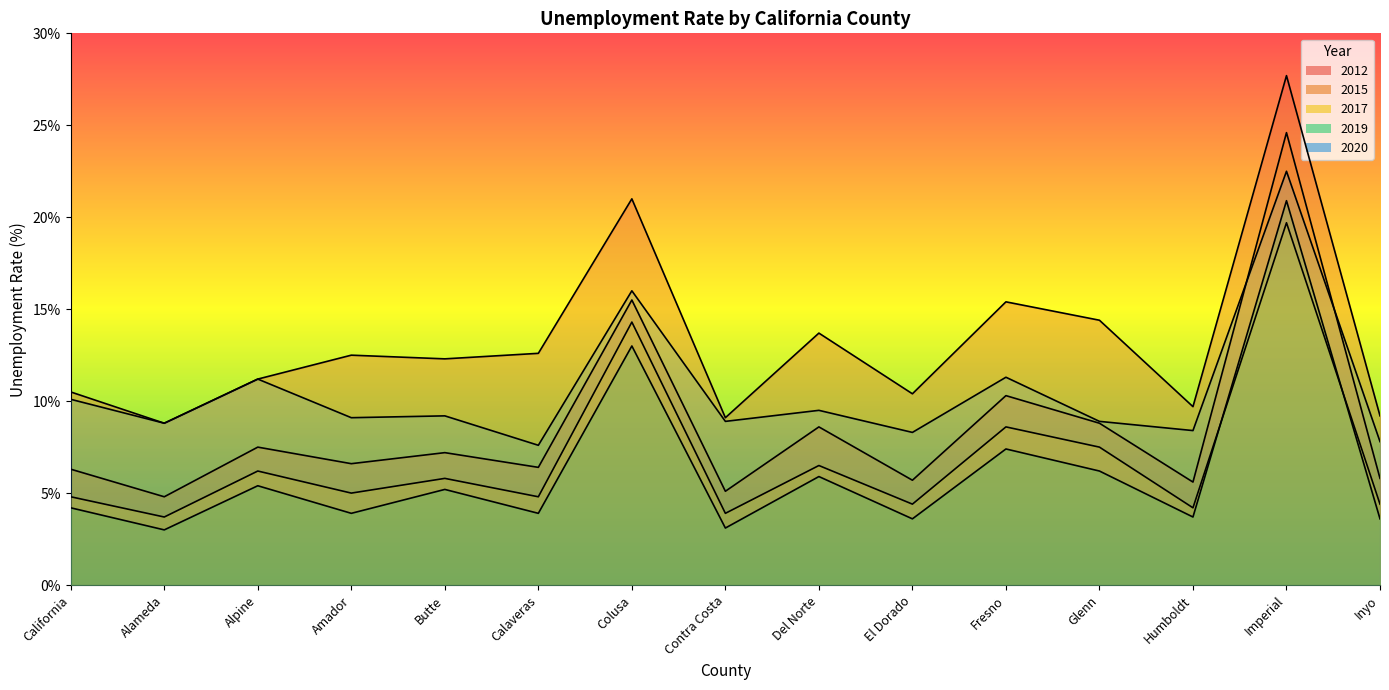

The 2017 series shows 7.5 at Glenn. True or false?

True